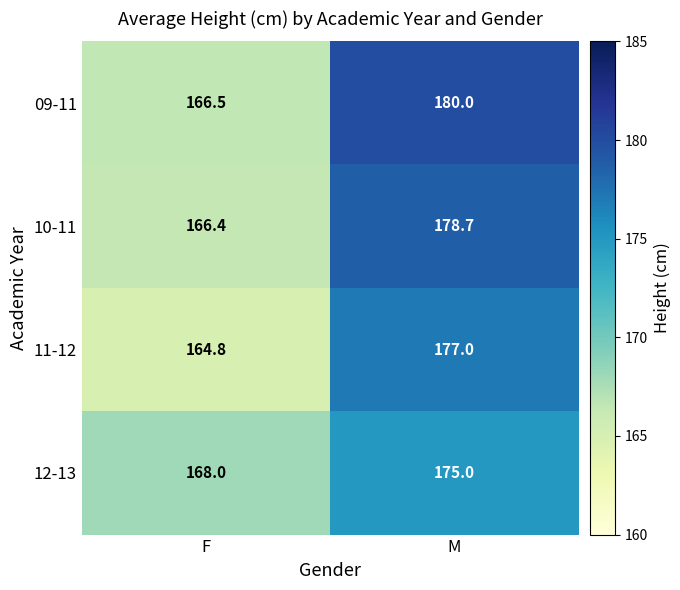

How many series are shown in this chart?

4